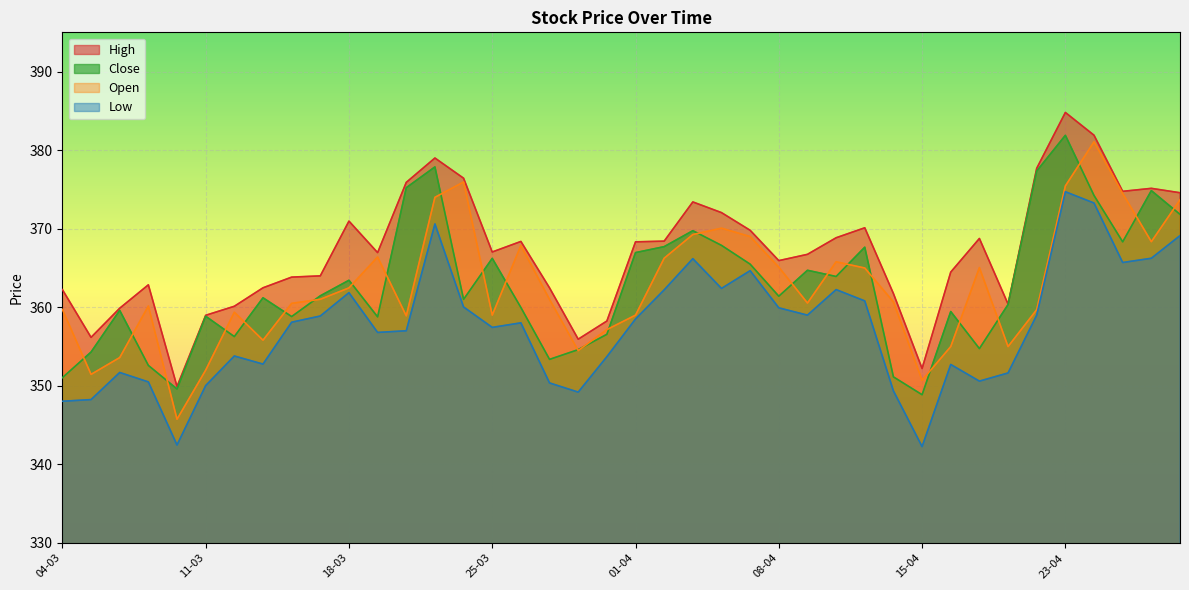

Where is the first local minimum for Close?

08-03